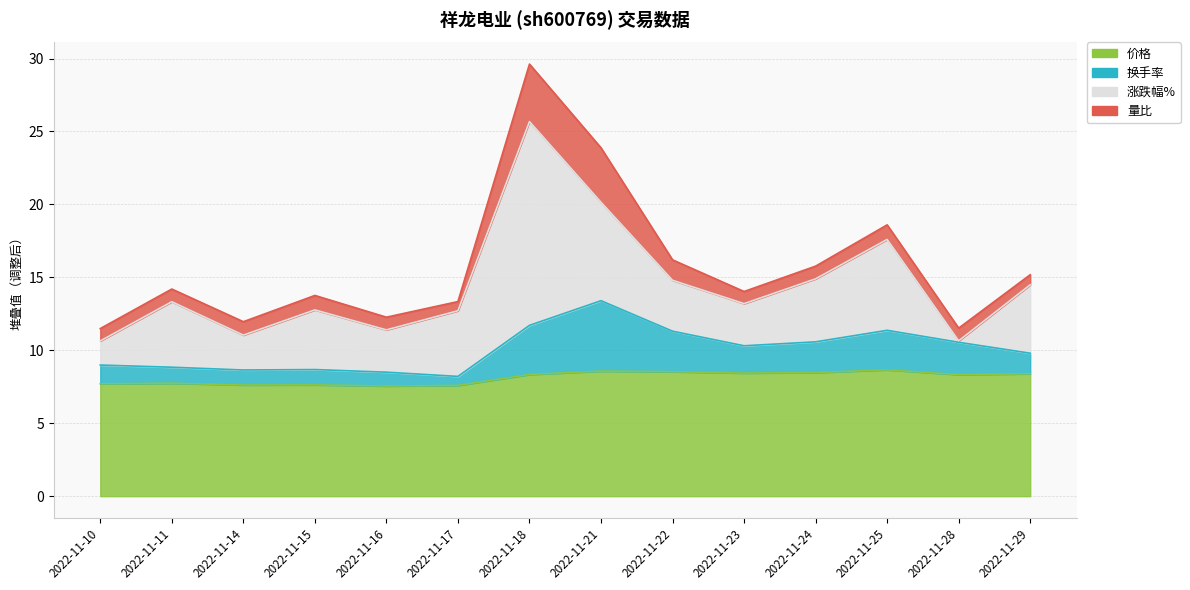

At which label does 价格 reach its minimum?

2022-11-16